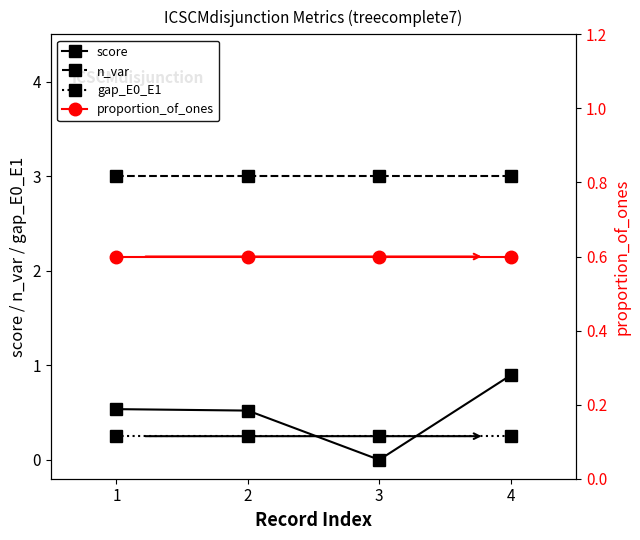

Which series changed the most between 2 and 4?

score